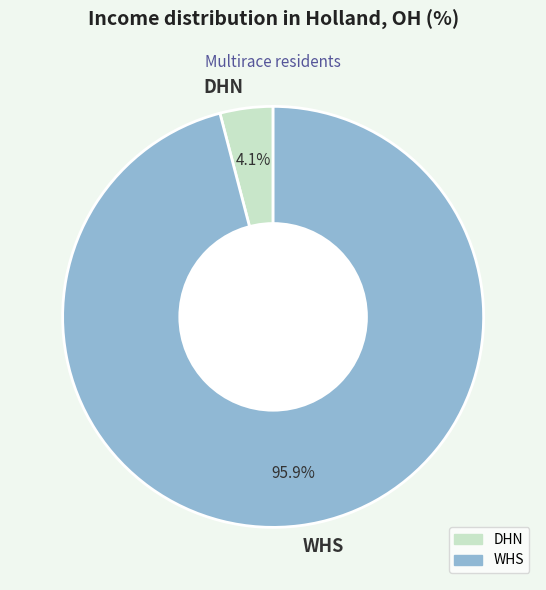

Does any single category account for the majority?

Yes